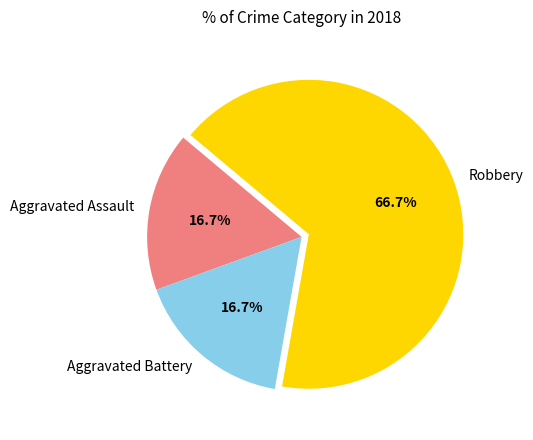

Which slice represents more than half of the pie?

Robbery